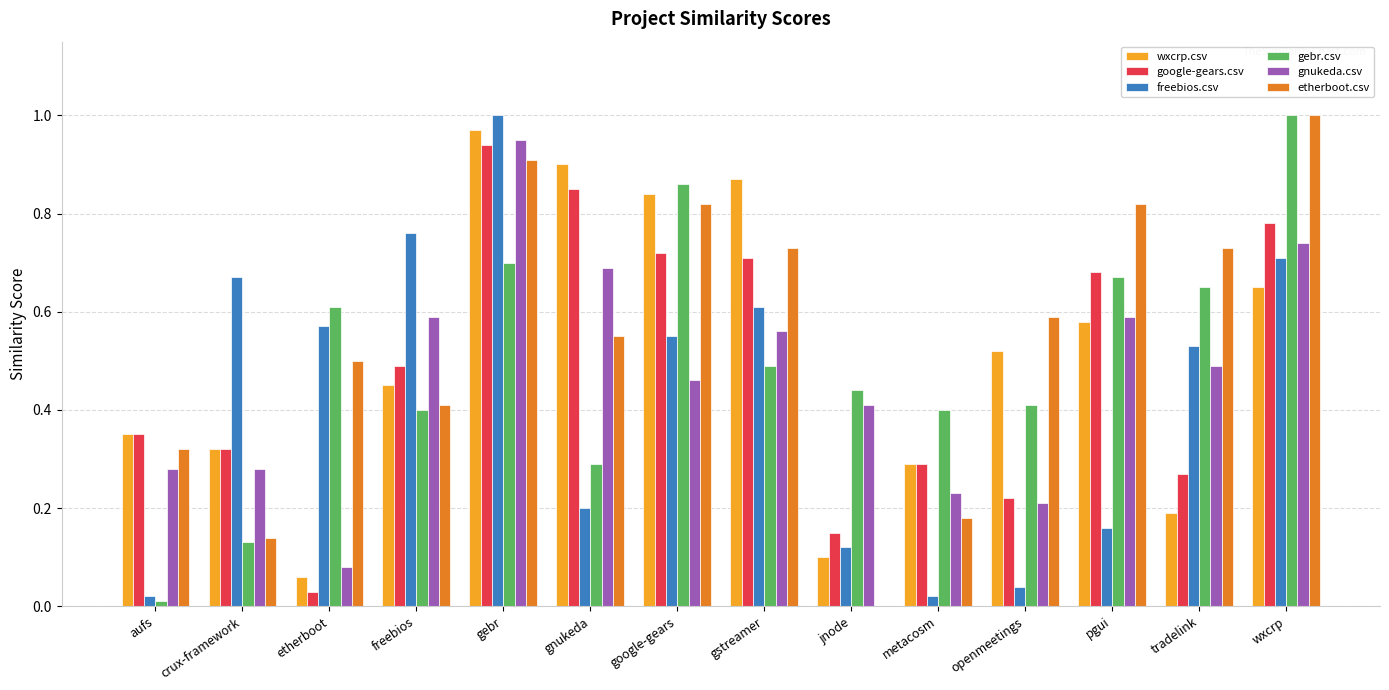

Is it true that gebr.csv equals 0.4 at freebios?

True